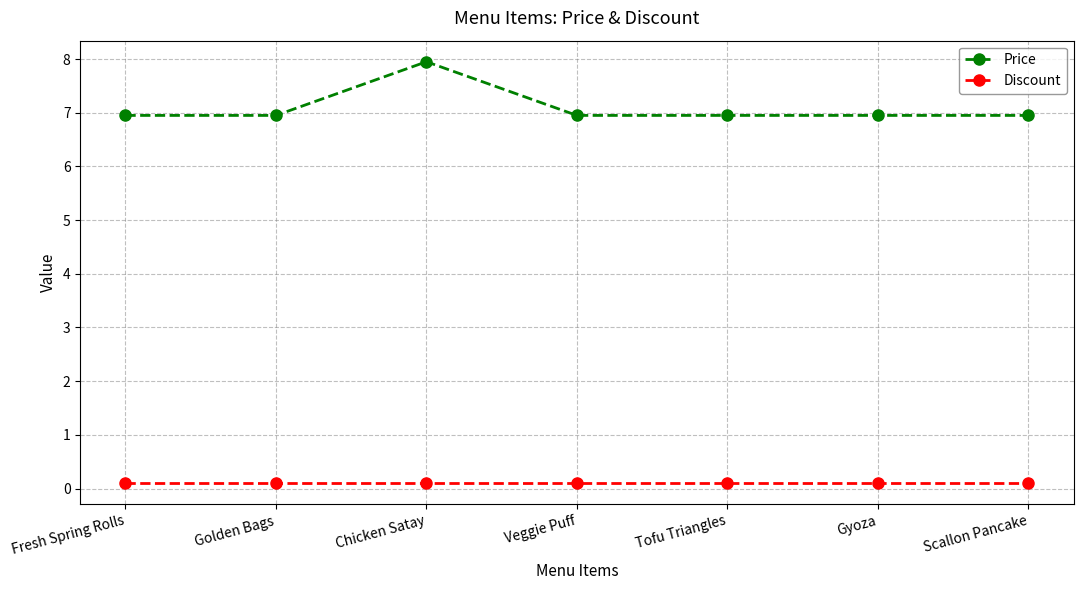

At how many categories does at least one series exceed 6?

7